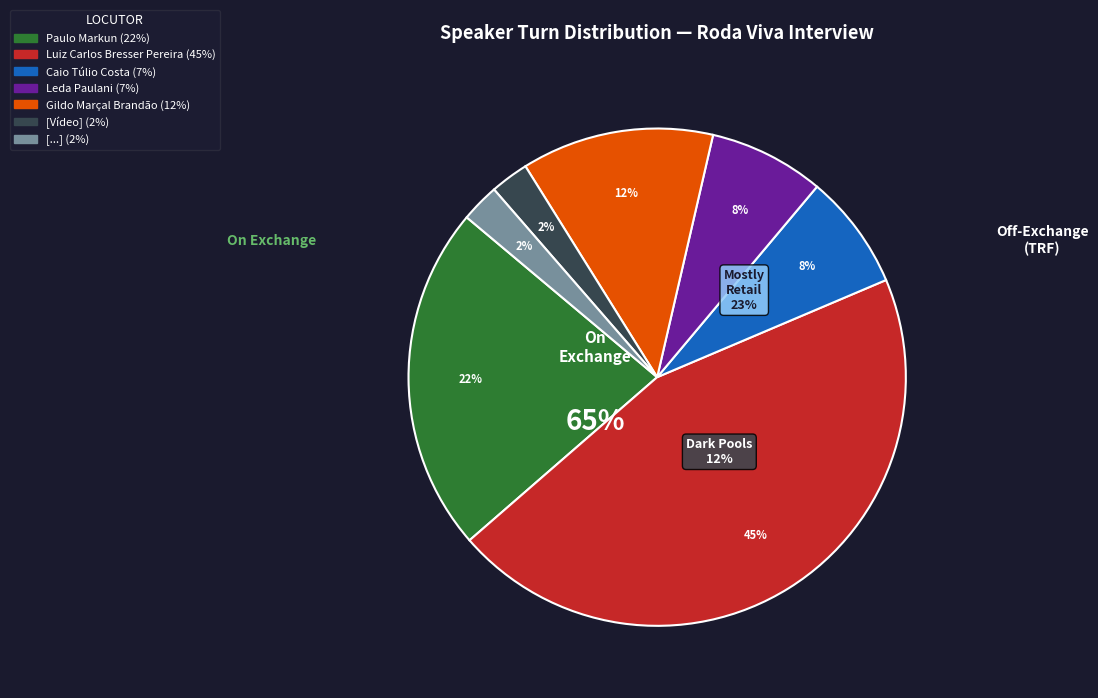

What is the largest slice in the pie chart?

Luiz Carlos Bresser Pereira